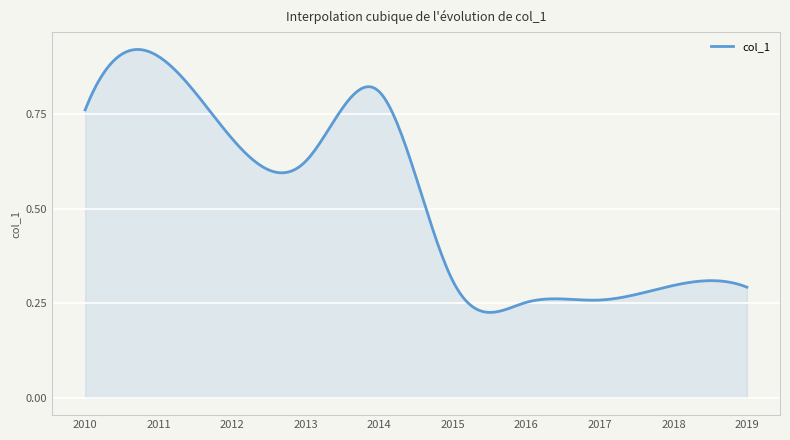

How many lines are shown in the chart?

1